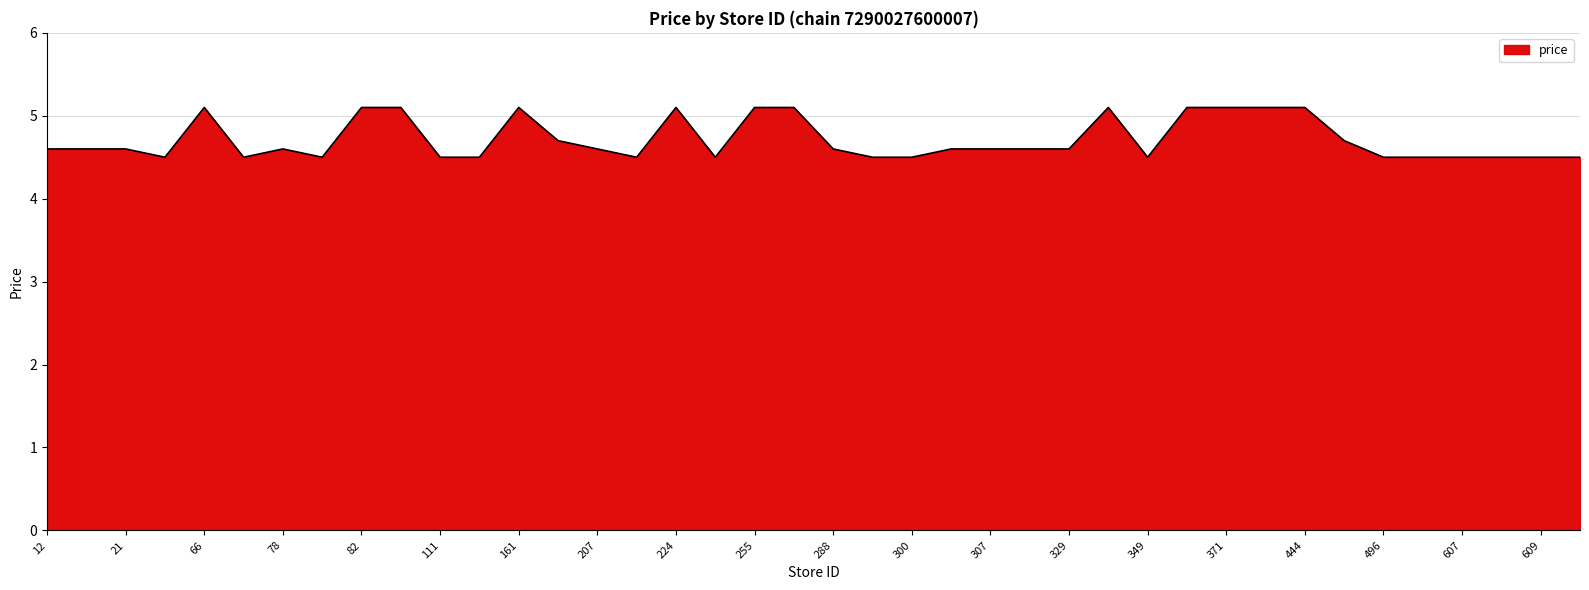

What is the minimum value shown in the chart?

4.5